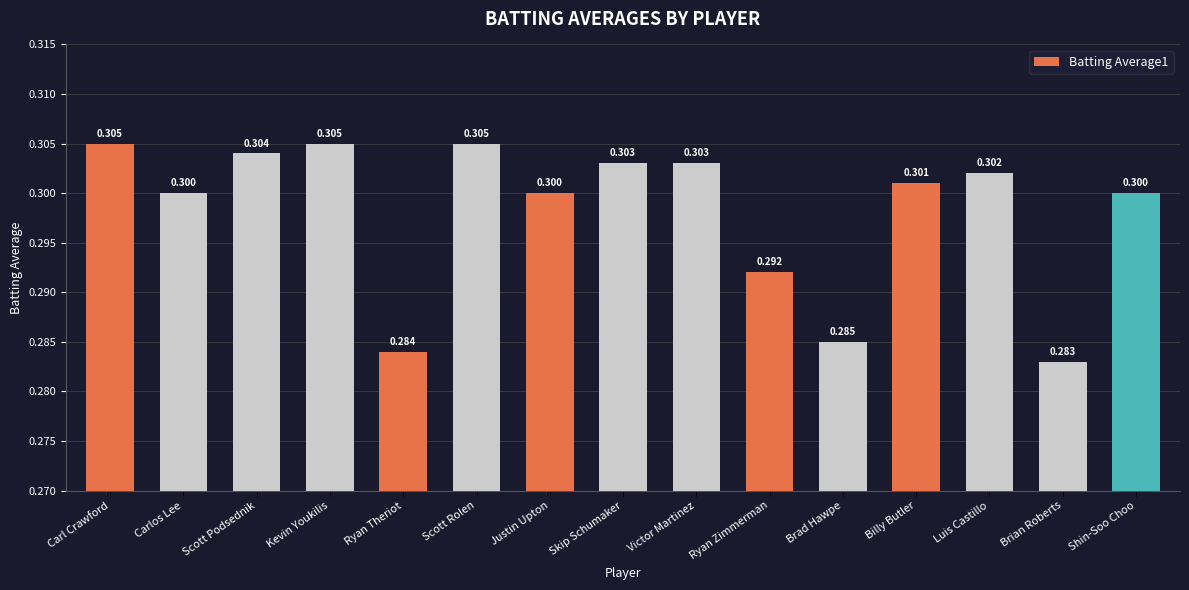

How many bars are there in total?

15